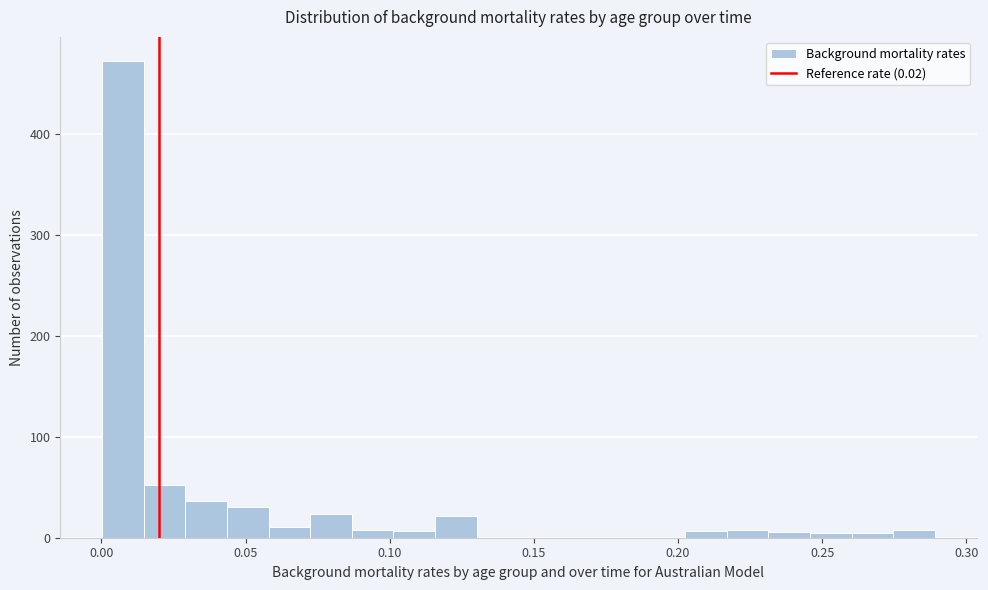

Around what value on the x-axis is the tallest bar? Give the approximate position of its centre, as read against the axis.

0.005